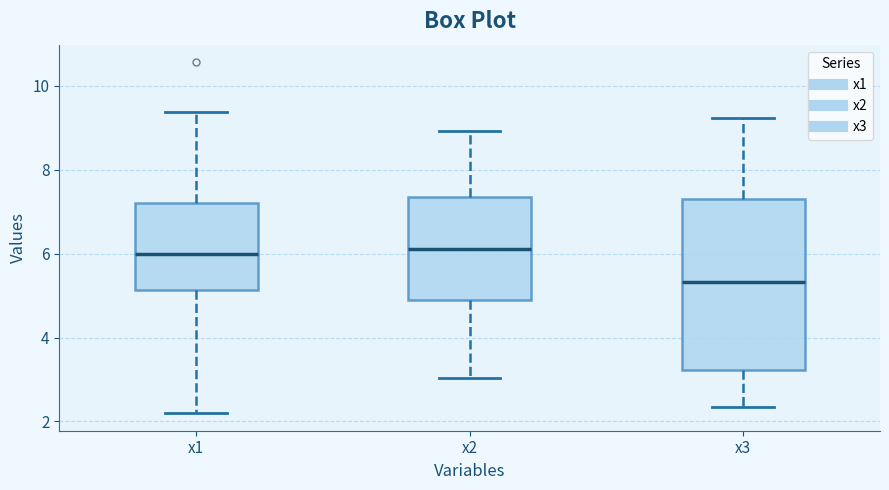

Reading left to right, transcribe this box plot: for each box, give where its median line is, the range the box spans, and where its two whiskers end, as read against the y-axis. The values are not printed on the chart, so give them approximately, as read against the axis.

x1: median 6.0, box 5.2 to 7.2, whiskers 2.2 to 9.4
x2: median 6.2, box 4.8 to 7.4, whiskers 3.0 to 9.0
x3: median 5.4, box 3.2 to 7.2, whiskers 2.4 to 9.2